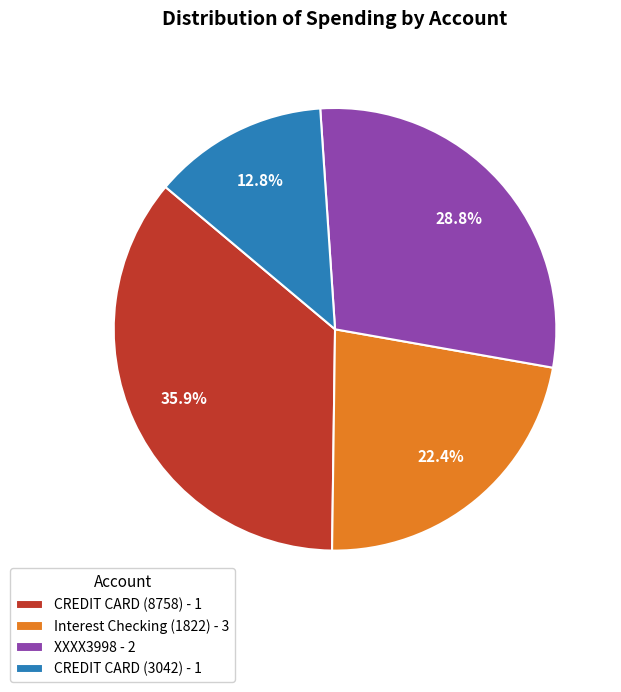

Is there any slice that represents more than half of the pie?

No